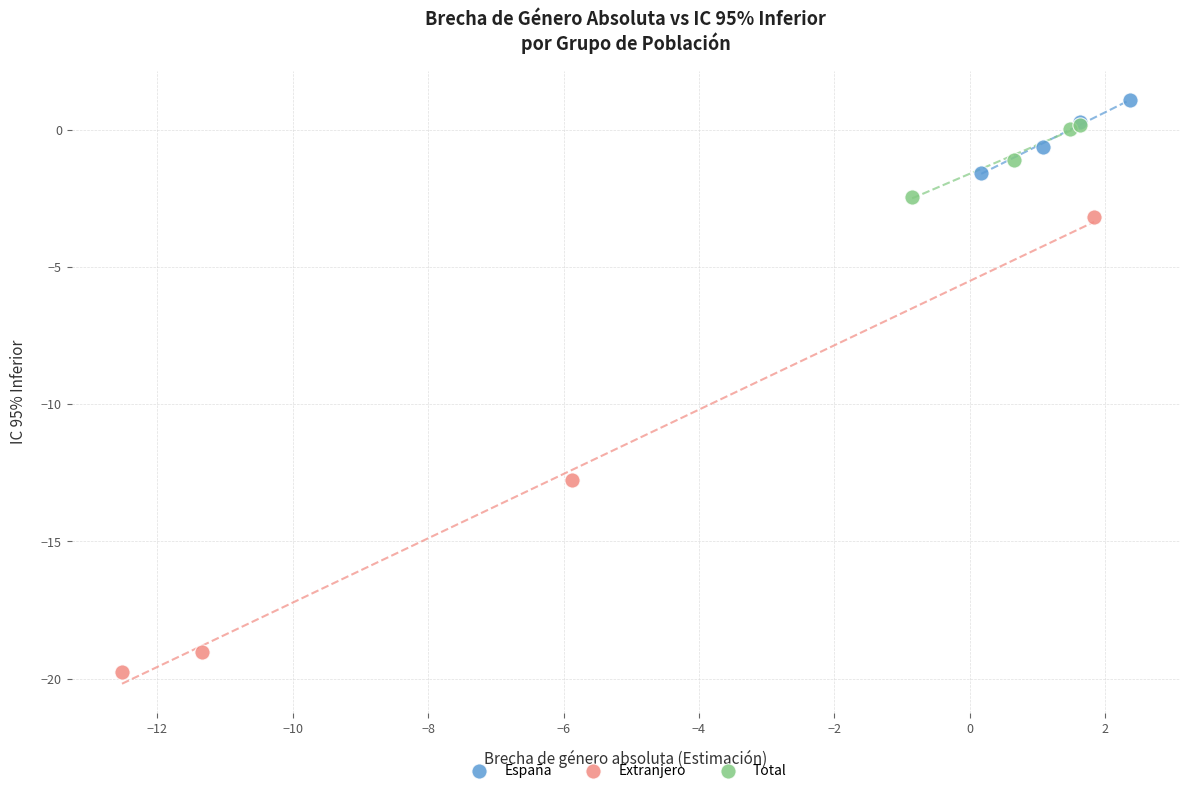

Which series has the widest spread of Y values?

Extranjero